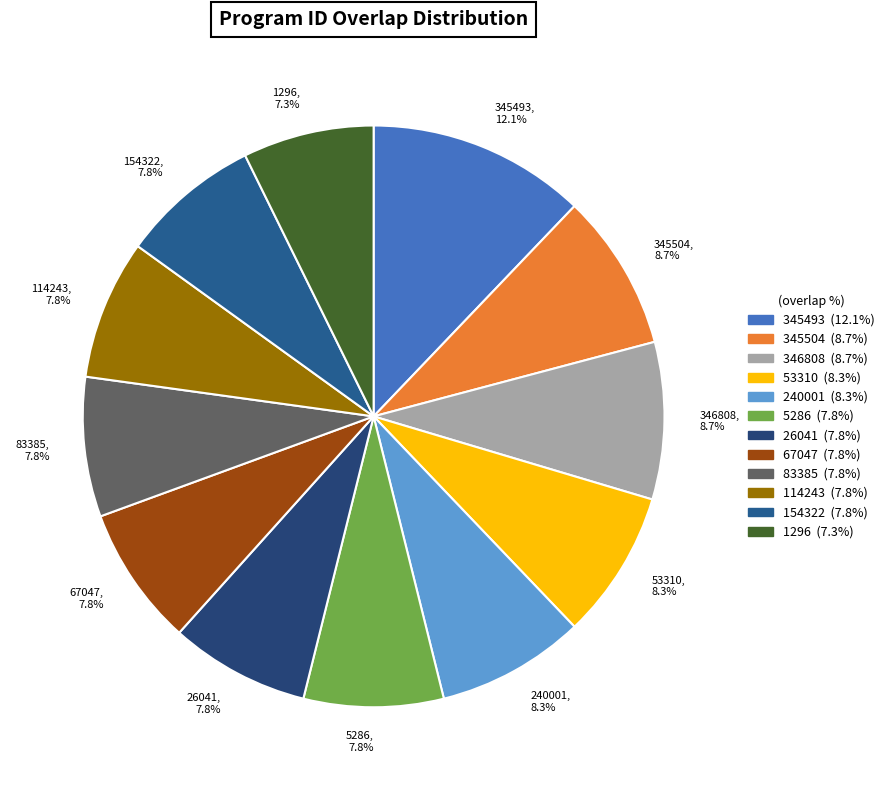

The 1296 slice represents 21% of the pie. True or false?

False